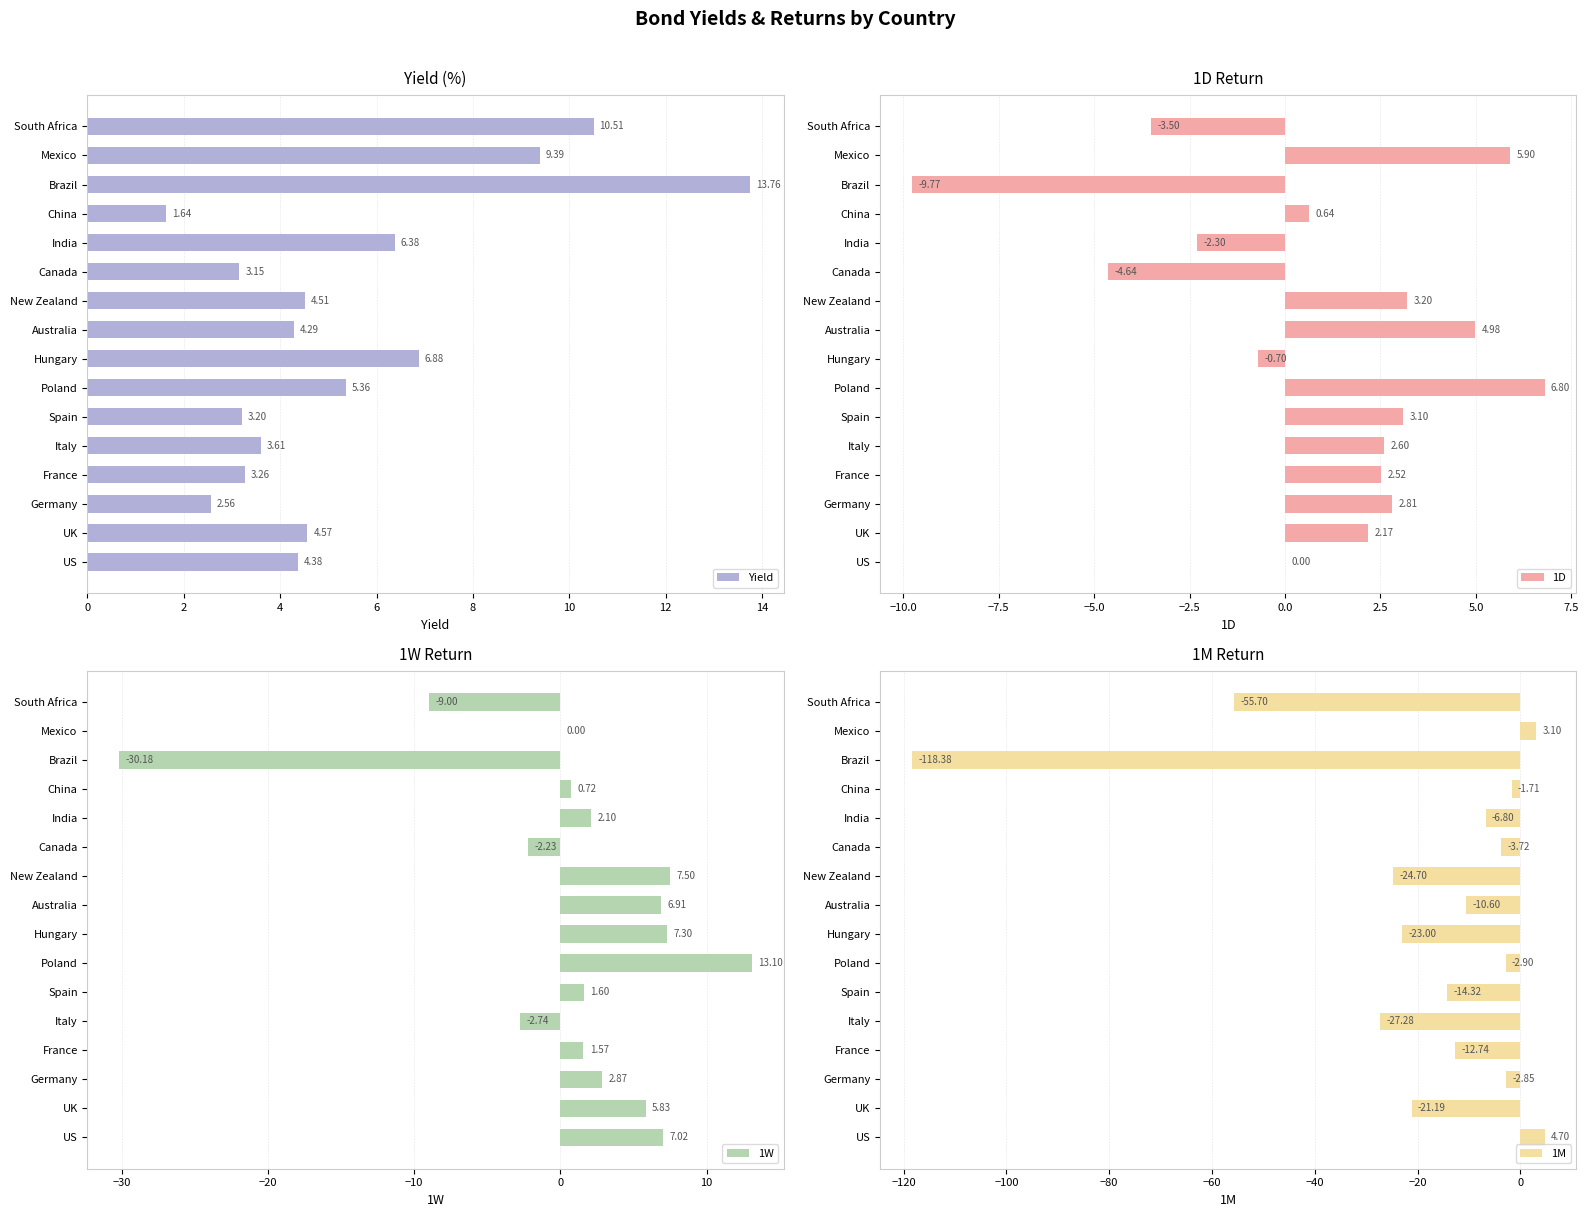

Which category has the lowest value in the Yield series?

China